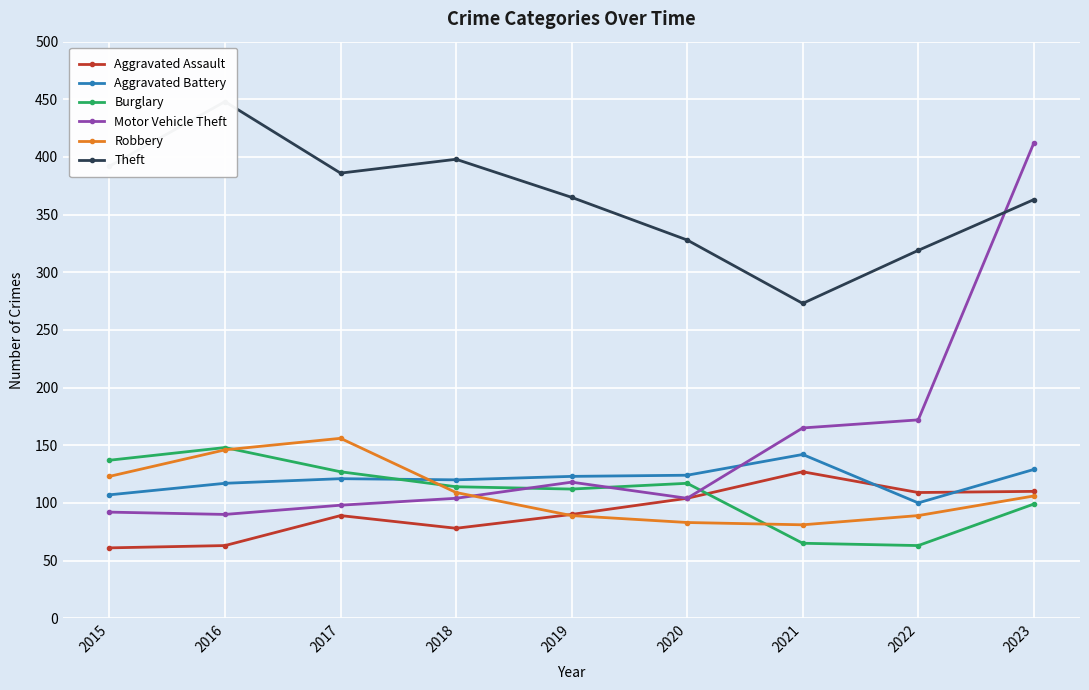

At which category is the sum across all series the highest?

2023